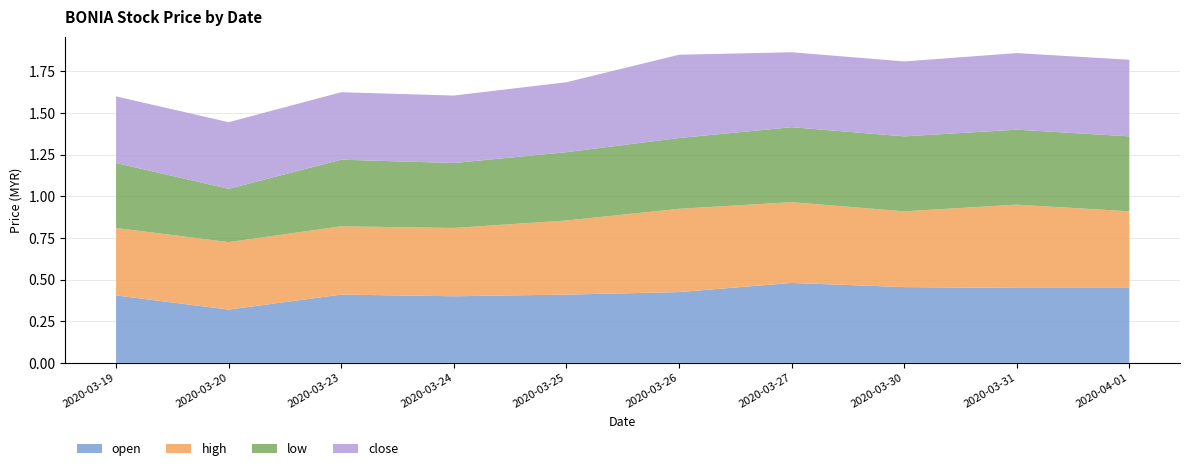

Reading left to right, extract all data points from this chart.

open: 2020-03-19=0.4	2020-03-20=0.3	2020-03-23=0.4	2020-03-24=0.4	2020-03-25=0.4	2020-03-26=0.4	2020-03-27=0.5	2020-03-30=0.5	2020-03-31=0.5	2020-04-01=0.5
high: 2020-03-19=0.4	2020-03-20=0.4	2020-03-23=0.4	2020-03-24=0.4	2020-03-25=0.4	2020-03-26=0.5	2020-03-27=0.5	2020-03-30=0.5	2020-03-31=0.5	2020-04-01=0.5
low: 2020-03-19=0.4	2020-03-20=0.3	2020-03-23=0.4	2020-03-24=0.4	2020-03-25=0.4	2020-03-26=0.4	2020-03-27=0.5	2020-03-30=0.5	2020-03-31=0.5	2020-04-01=0.5
close: 2020-03-19=0.4	2020-03-20=0.4	2020-03-23=0.4	2020-03-24=0.4	2020-03-25=0.4	2020-03-26=0.5	2020-03-27=0.5	2020-03-30=0.5	2020-03-31=0.5	2020-04-01=0.5